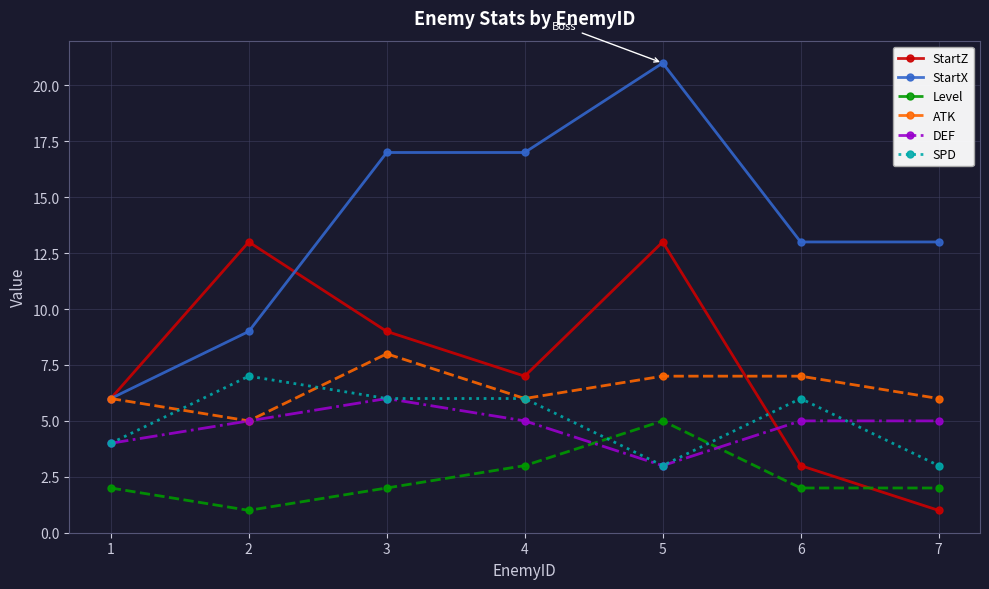

At which category is the sum across all series the highest?

5